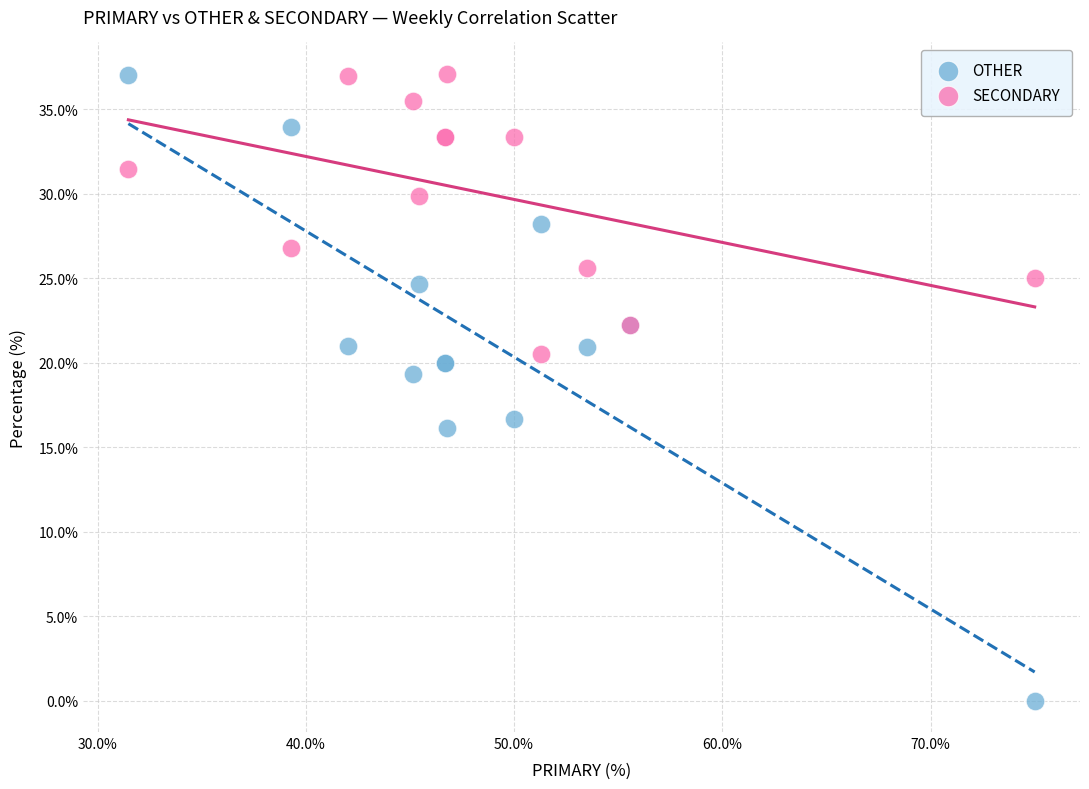

Which series has the widest spread of Y values?

OTHER